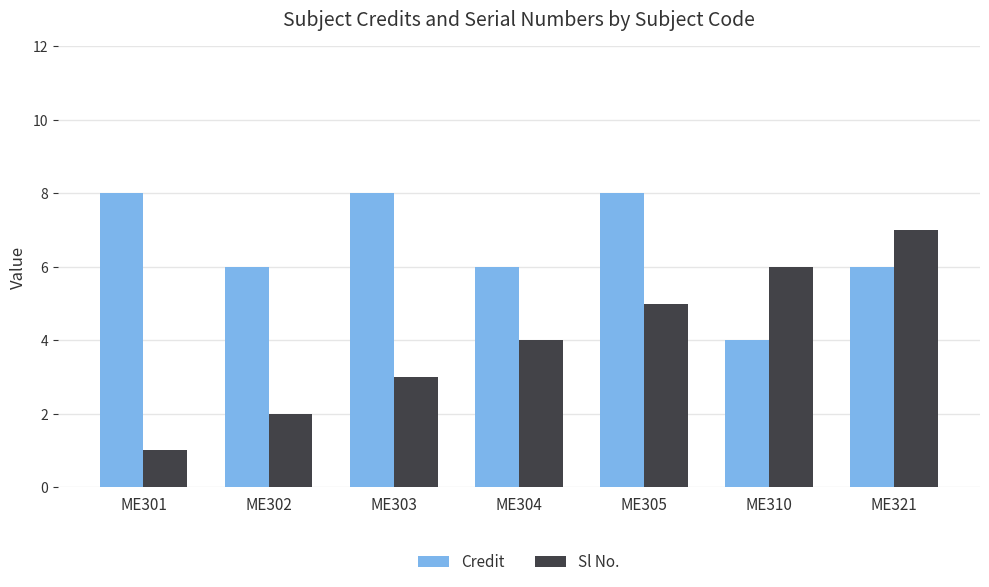

True or false: Sl No. has a value of 2 at ME302.

True